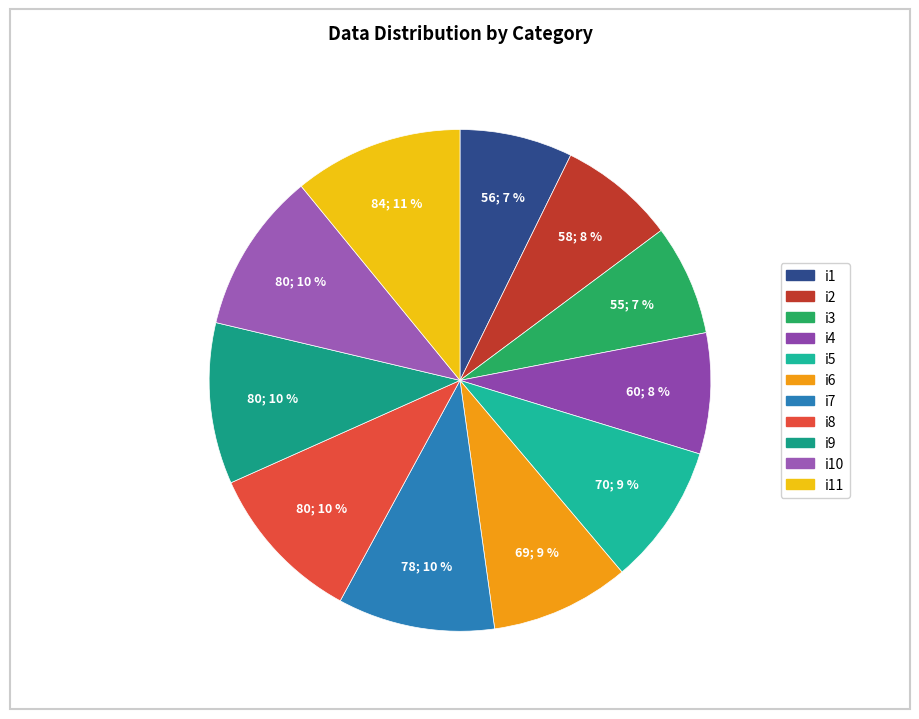

How many slices are in this pie chart?

11